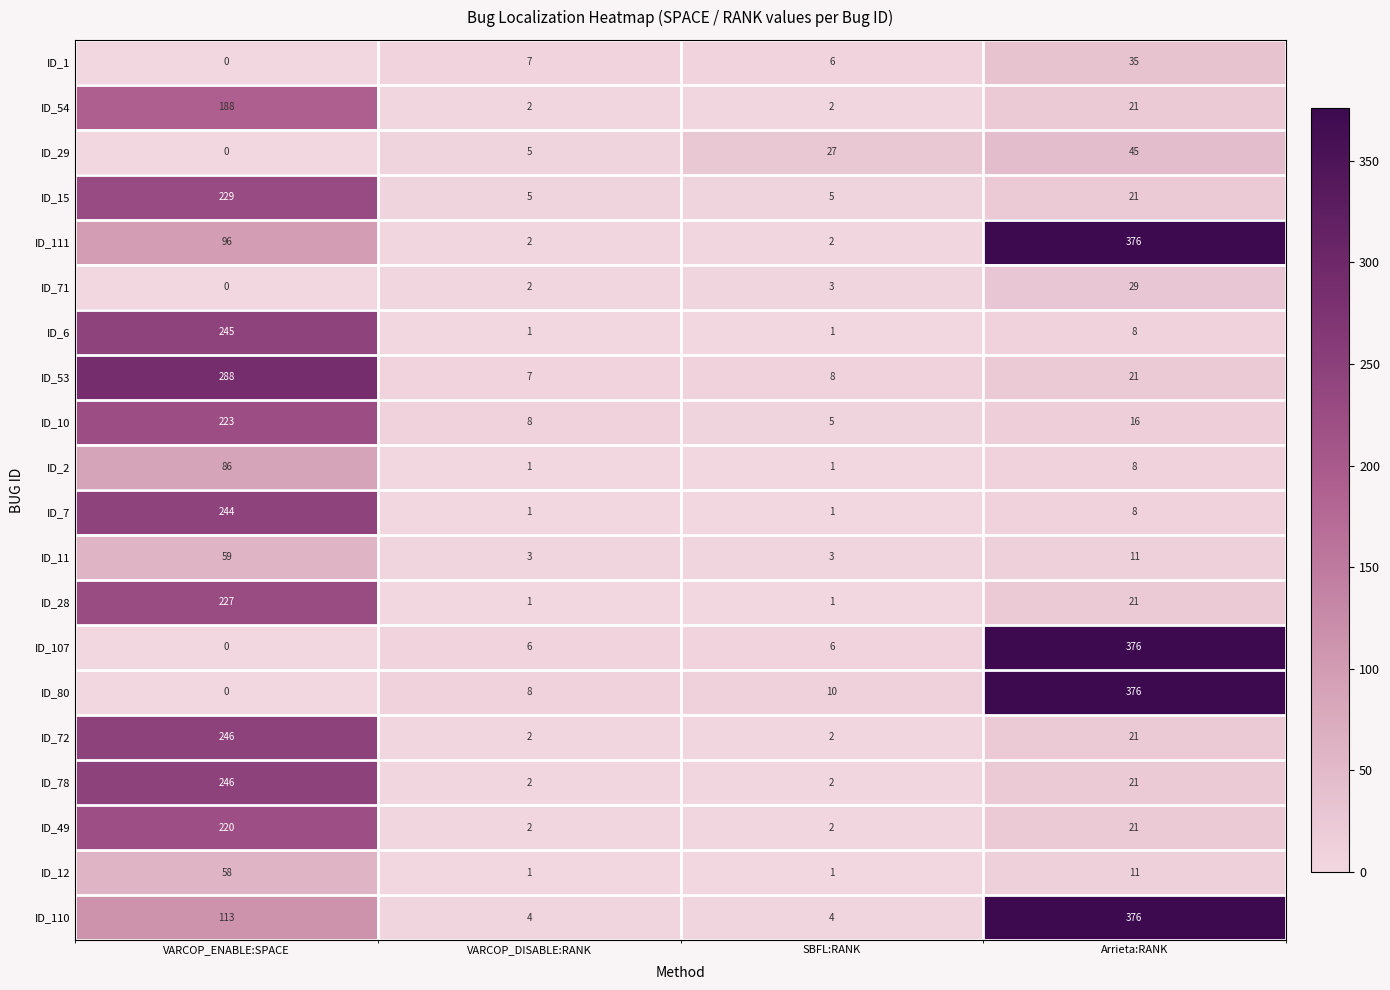

What is the average value of the ID_12 series?

18